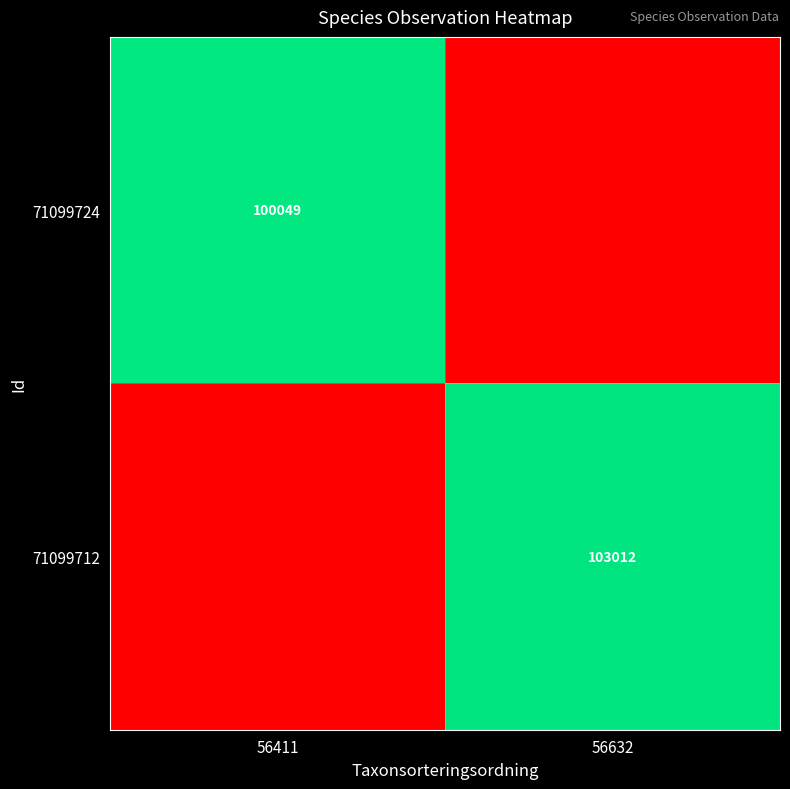

True or false: 71099724 has a value of 133680 at 56411.

False